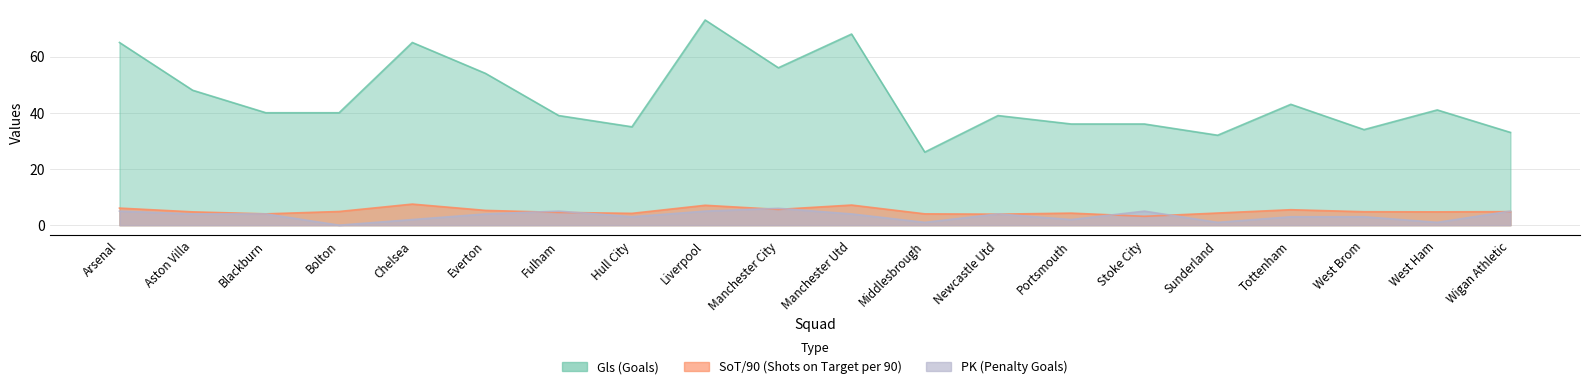

Where is the first local maximum for Gls?

Chelsea